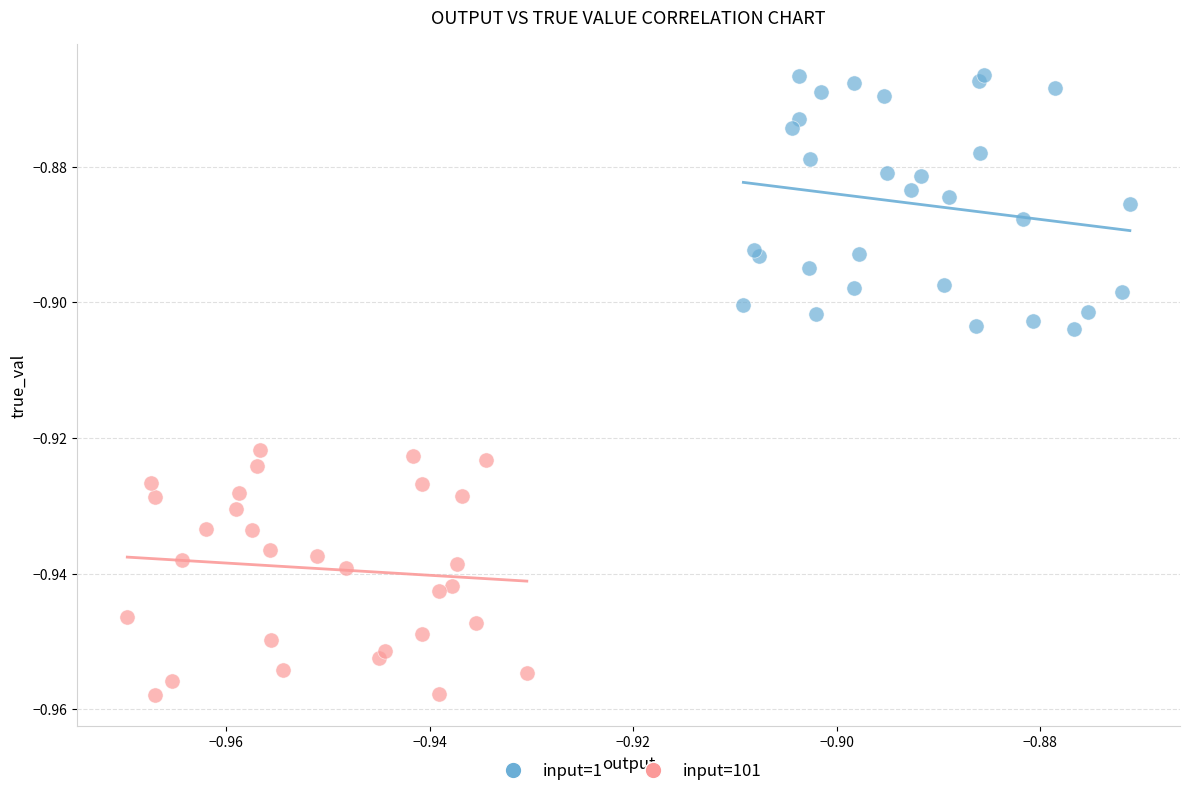

Which series reaches the maximum Y coordinate?

input=1